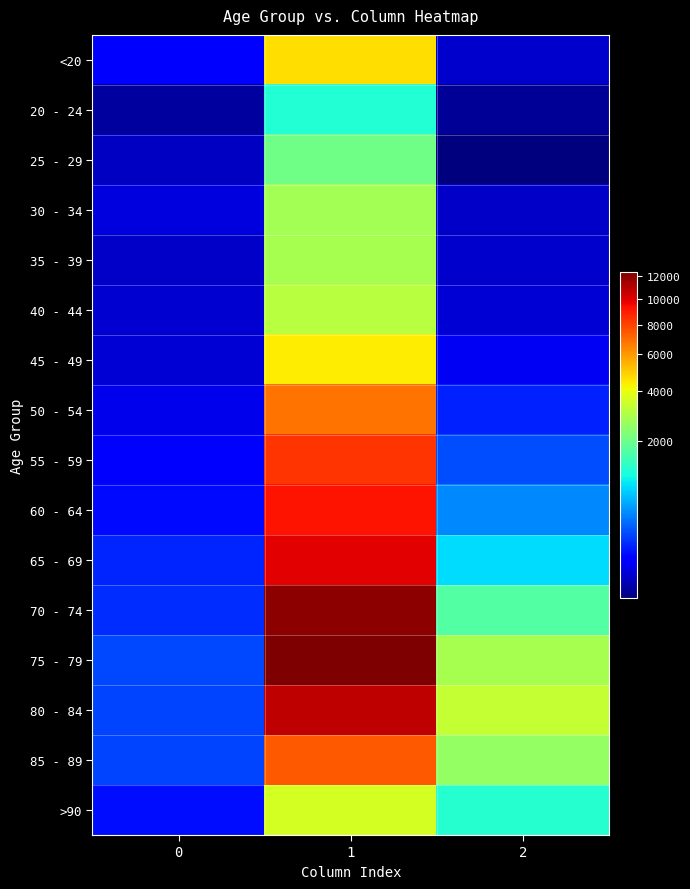

Reading left to right, extract all data points from this chart.

<20: 0=77	1=4641	2=18
20 - 24: 0=5	1=1191	2=4
25 - 29: 0=14	1=2038	2=3
30 - 34: 0=27	1=2765	2=17
35 - 39: 0=17	1=2814	2=18
40 - 44: 0=20	1=3078	2=24
45 - 49: 0=23	1=4396	2=47
50 - 54: 0=39	1=6803	2=126
55 - 59: 0=59	1=8400	2=227
60 - 64: 0=84	1=9236	2=426
65 - 69: 0=137	1=9883	2=850
70 - 74: 0=153	1=12018	2=1690
75 - 79: 0=220	1=12434	2=2848
80 - 84: 0=209	1=10764	2=3273
85 - 89: 0=206	1=7417	2=2548
>90: 0=93	1=3604	2=1224